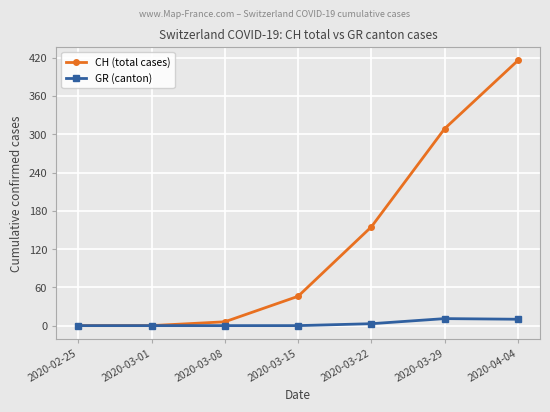

What is the label of the 1st point from the left?

2020-02-25